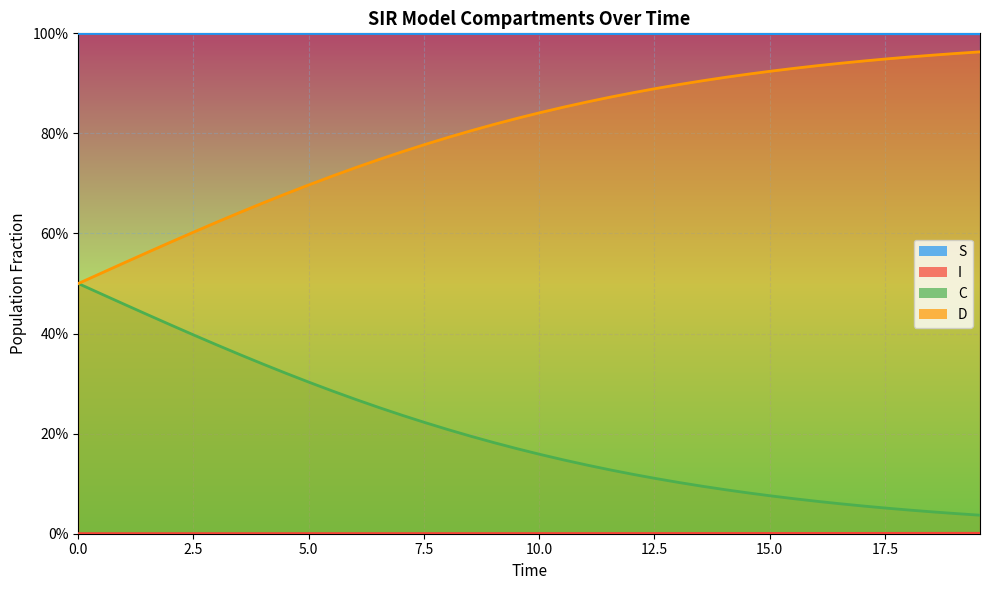

Reading left to right, extract all data points from this chart.

S: 1.0	1.0	1.0	1.0	1.0	1.0	1.0	1.0	1.0	1.0	1.0	1.0	1.0	1.0	1.0	1.0	1.0	1.0	1.0	1.0	1.0	1.0	1.0	1.0	1.0	1.0	1.0	1.0	1.0	1.0	1.0	1.0	1.0	1.0	1.0	1.0	1.0	1.0	1.0	1.0
I: 0.0	0.0	0.0	0.0	0.0	0.0	0.0	0.0	0.0	0.0	0.0	0.0	0.0	0.0	0.0	0.0	0.0	0.0	0.0	0.0	0.0	0.0	0.0	0.0	0.0	0.0	0.0	0.0	0.0	0.0	0.0	0.0	0.0	0.0	0.0	0.0	0.0	0.0	0.0	0.0
C: 0.5	0.5	0.5	0.4	0.4	0.4	0.4	0.4	0.3	0.3	0.3	0.3	0.3	0.3	0.2	0.2	0.2	0.2	0.2	0.2	0.2	0.1	0.1	0.1	0.1	0.1	0.1	0.1	0.1	0.1	0.1	0.1	0.1	0.1	0.1	0.1	0.0	0.0	0.0	0.0
D: 0.5	0.5	0.5	0.6	0.6	0.6	0.6	0.6	0.7	0.7	0.7	0.7	0.7	0.7	0.8	0.8	0.8	0.8	0.8	0.8	0.8	0.9	0.9	0.9	0.9	0.9	0.9	0.9	0.9	0.9	0.9	0.9	0.9	0.9	0.9	0.9	1.0	1.0	1.0	1.0